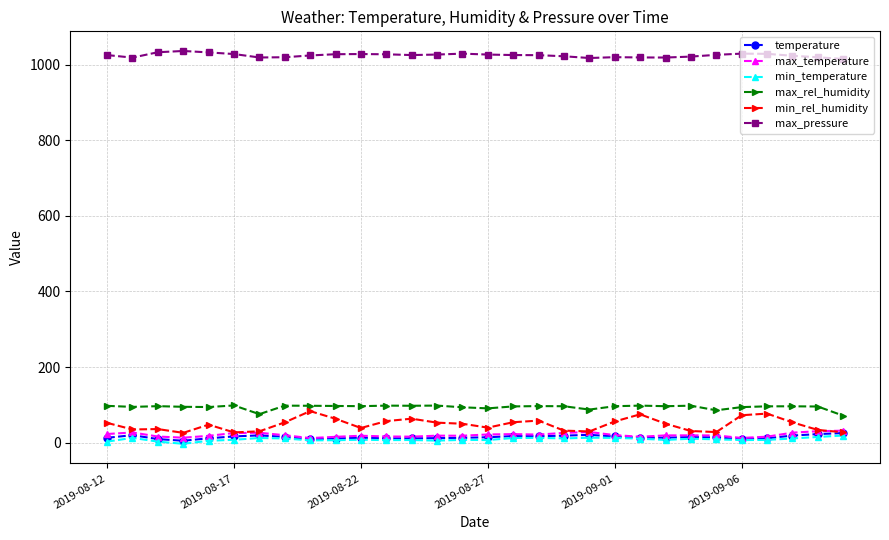

What is the maximum value shown in the chart?

1036.1